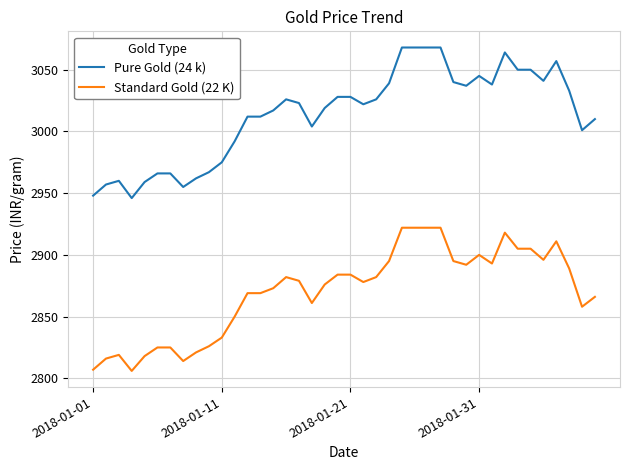

True or false: Pure Gold (24 k) and Standard Gold (22 K) cross at least once.

False